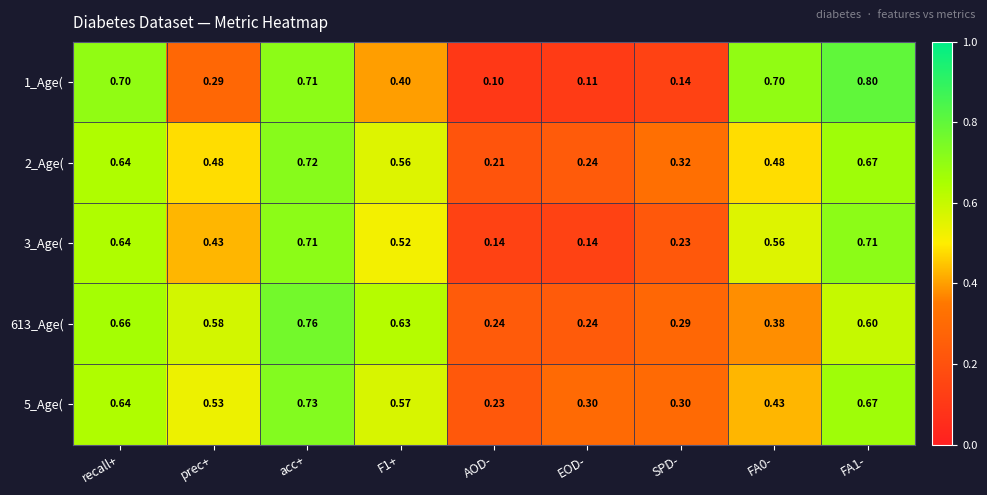

Where is 5_Age( nearest to the value 0?

AOD-